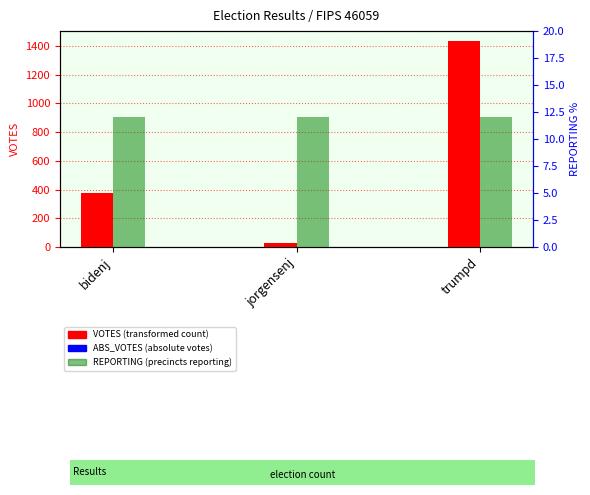

What is the spread (max minus min) of values at jorgensenj?

30